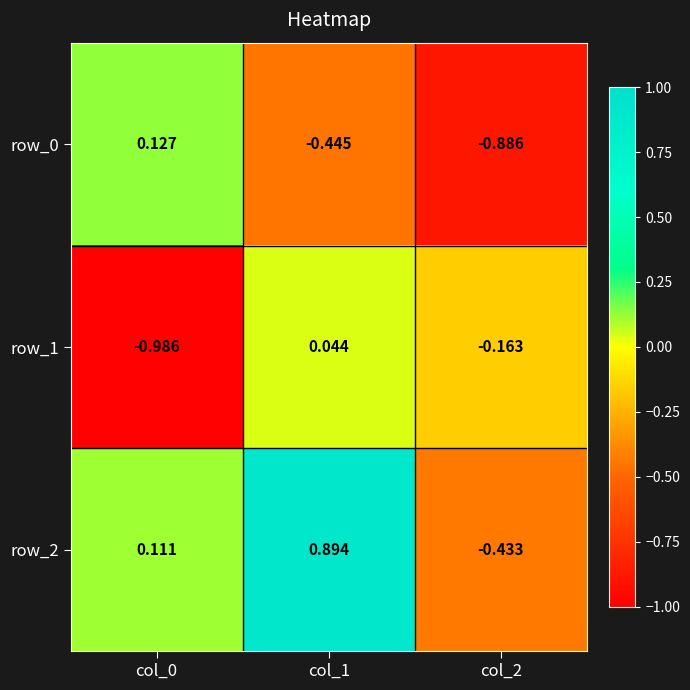

What is the sum of the row_2 values at col_2 and col_1?

0.5